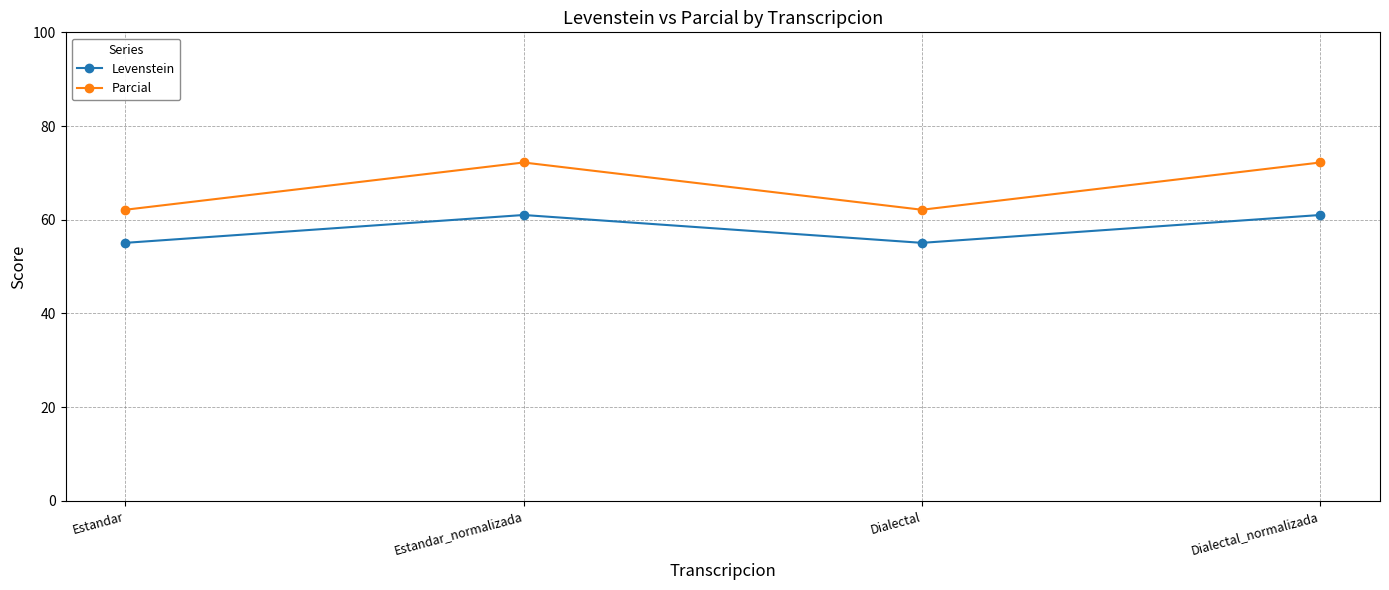

Is this an area chart (filled region under the line)?

No